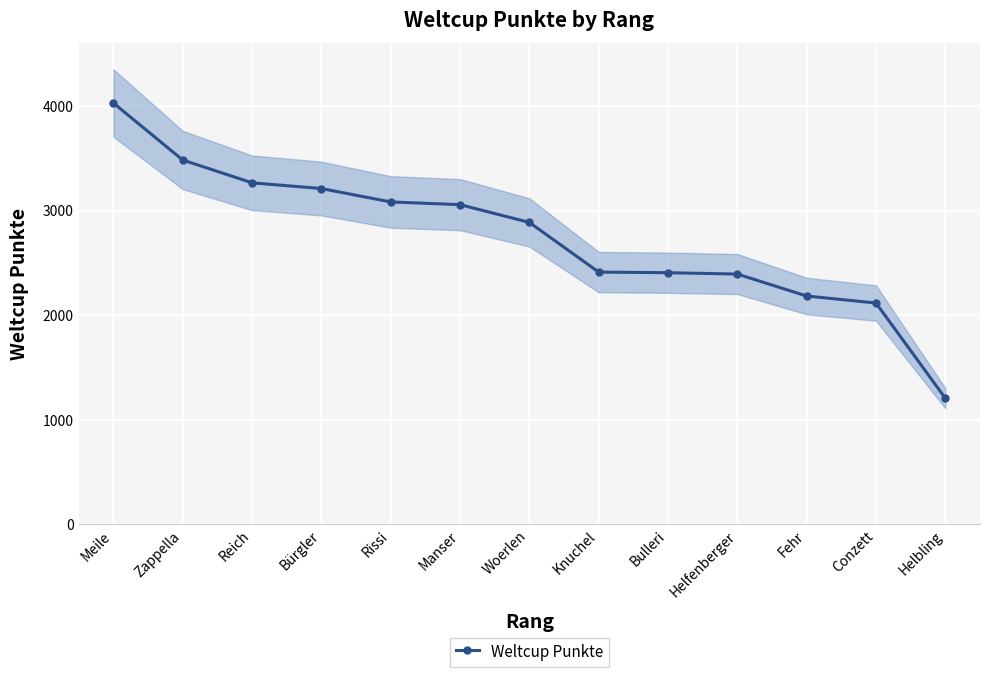

What is the average value?

2750